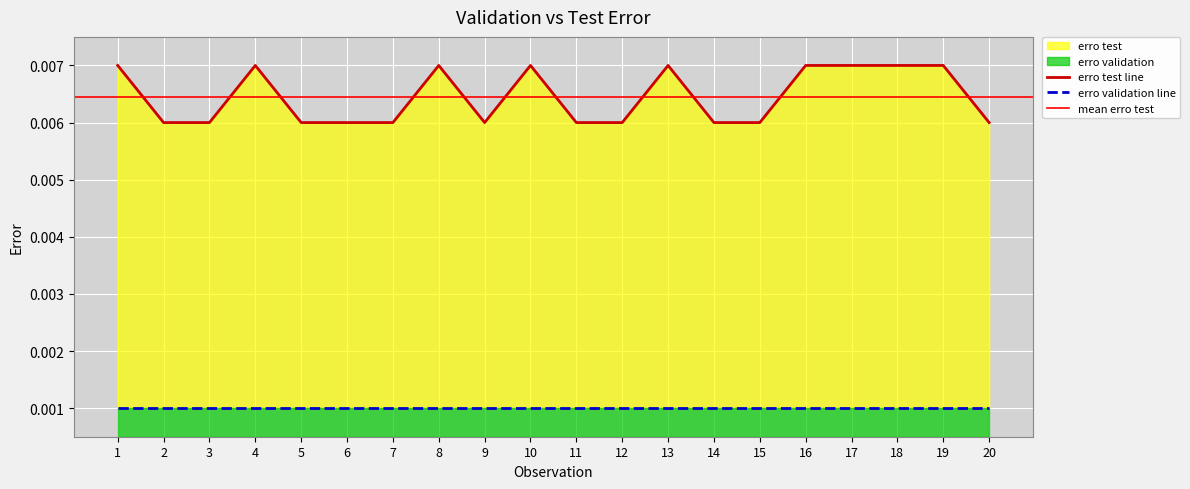

Which has a higher value, 8 or 1?

8